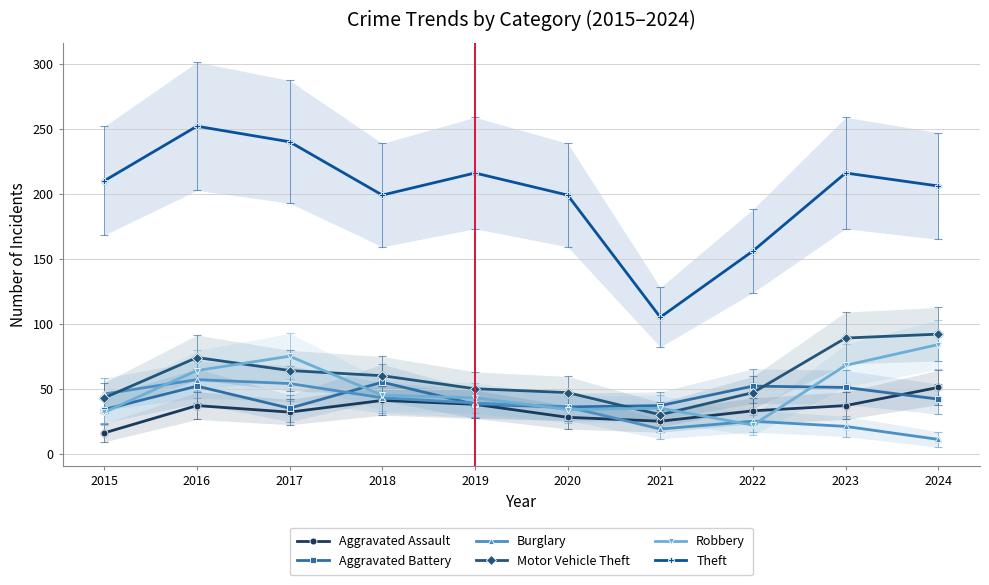

Reading left to right, transcribe all the data shown in this chart.

Aggravated Assault: 16	37	32	41	38	28	25	33	37	51
Aggravated Battery: 34	52	35	55	38	36	37	52	51	42
Burglary: 46	57	54	43	39	36	19	25	21	11
Motor Vehicle Theft: 43	74	64	60	50	47	30	47	89	92
Robbery: 32	64	75	45	43	34	35	22	68	84
Theft: 210	252	240	199	216	199	105	156	216	206